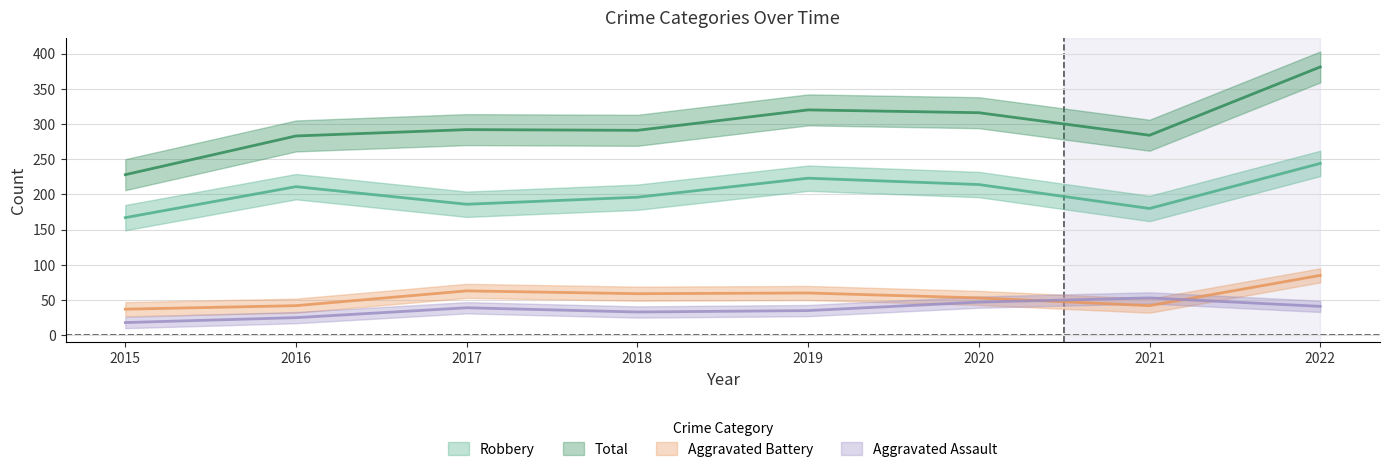

The Aggravated Assault series shows 53 at 2021. True or false?

True